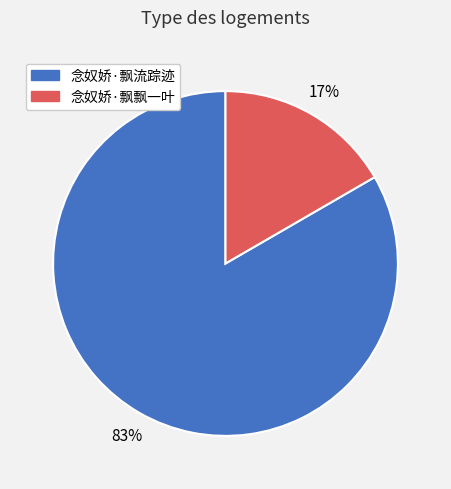

Is the sum of 念奴娇·飘飘一叶 and 念奴娇·飘流踪迹 greater than half?

Yes